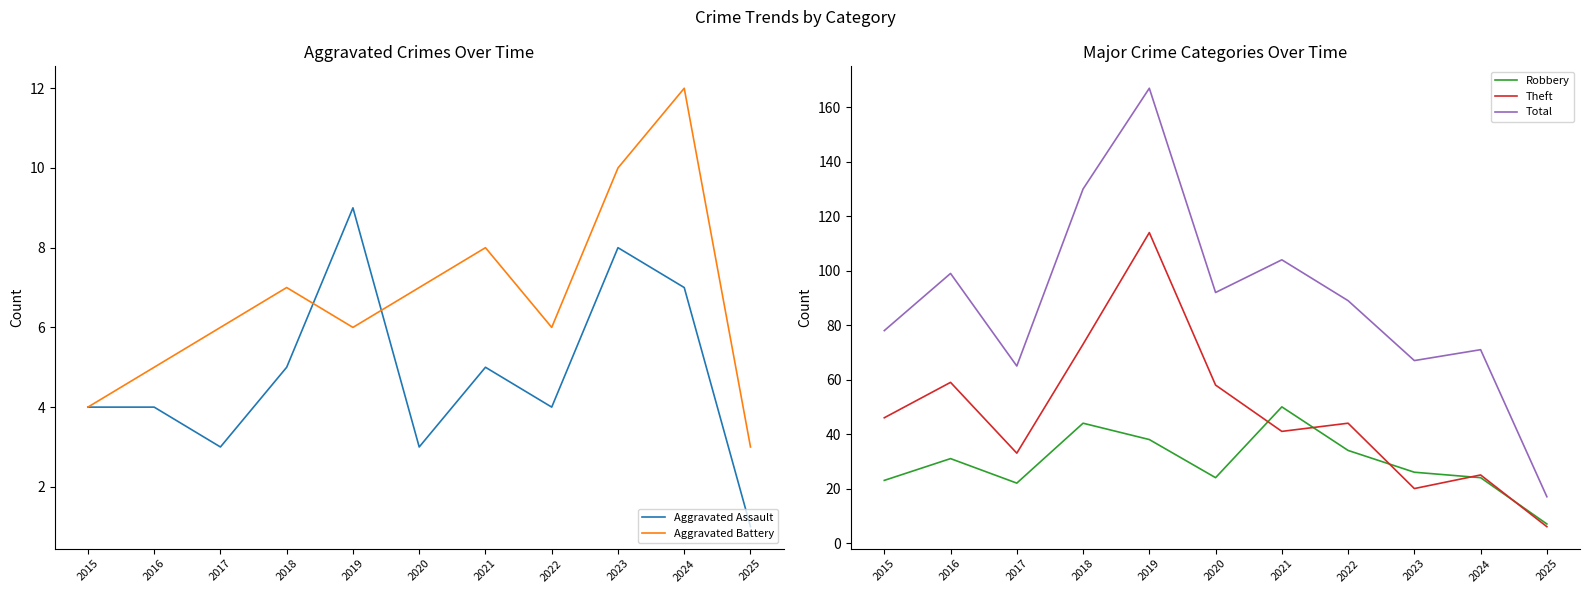

What is the total value across all series at 2015?

155